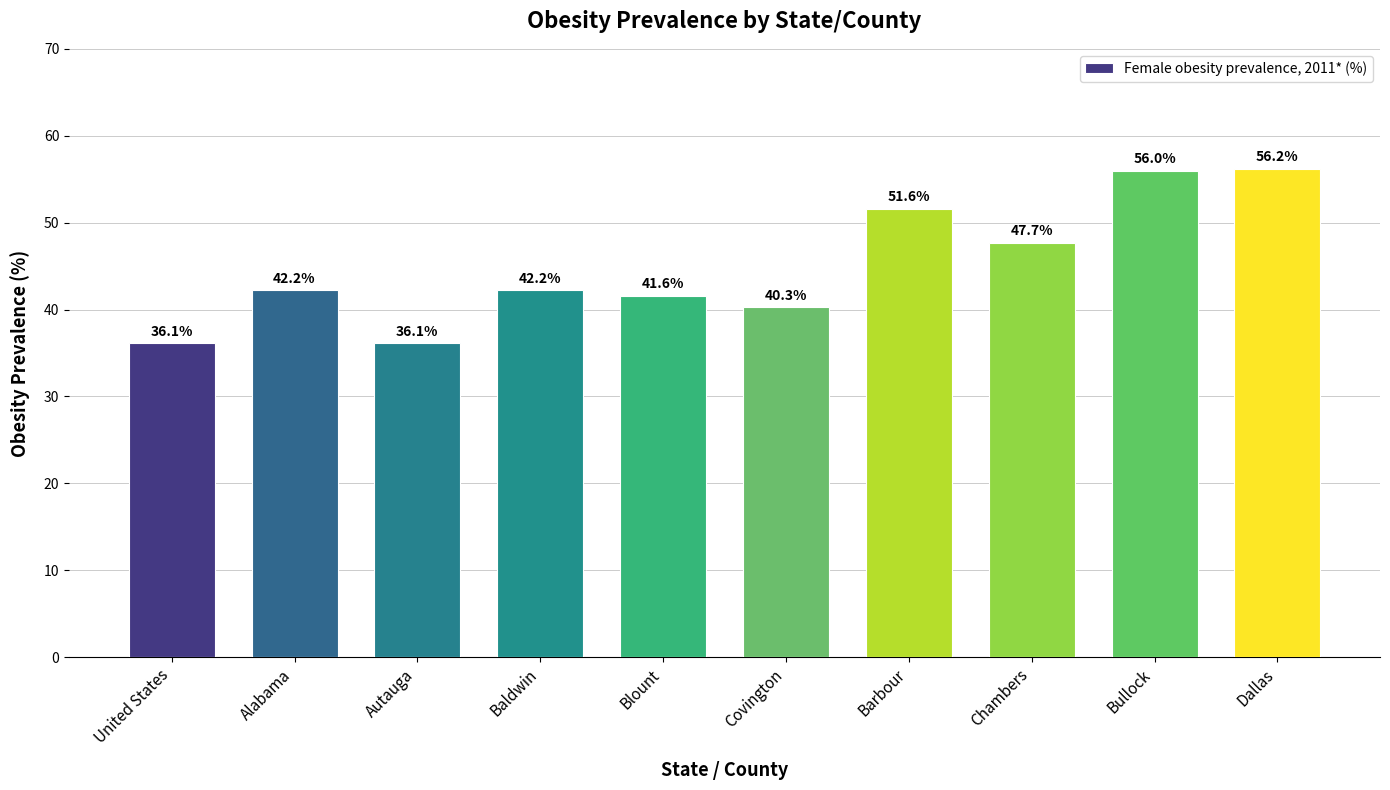

What is the value of the 2nd bar from the left?

42.2